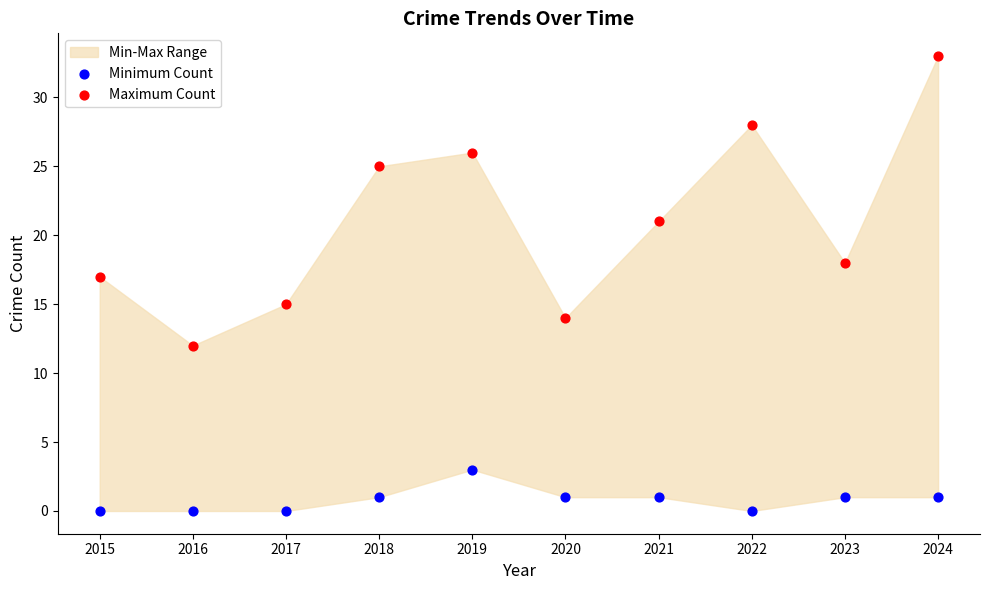

Which series has the largest Y range (max minus min)?

Maximum Count